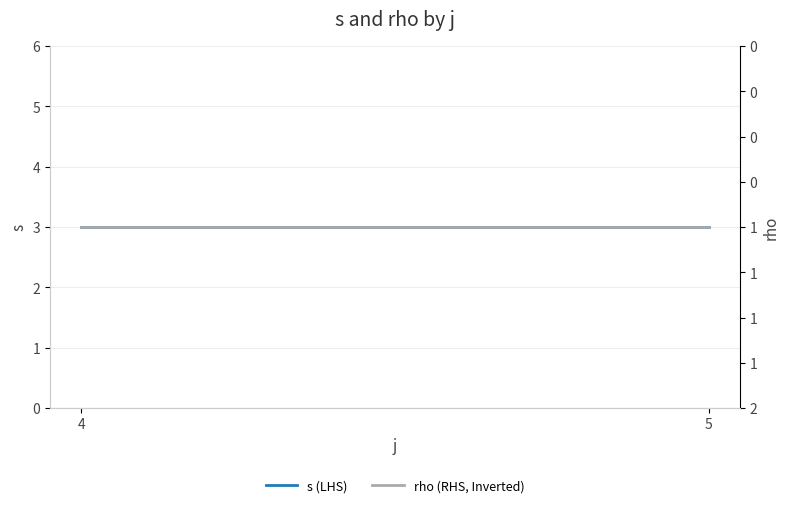

What is the value of the rho (RHS, Inverted) point at the 1st from the left?

1